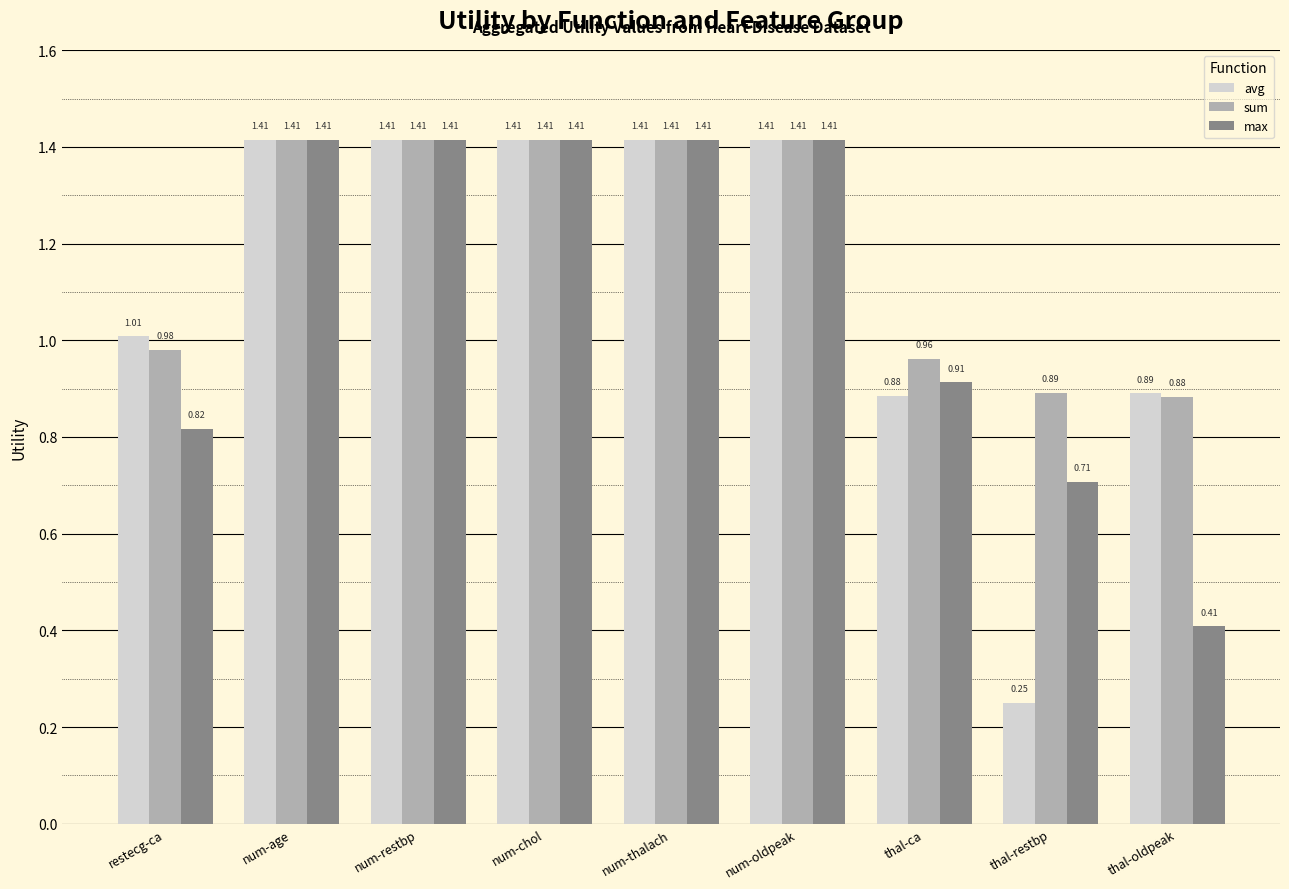

Which category has the lowest value across all series?

thal-restbp